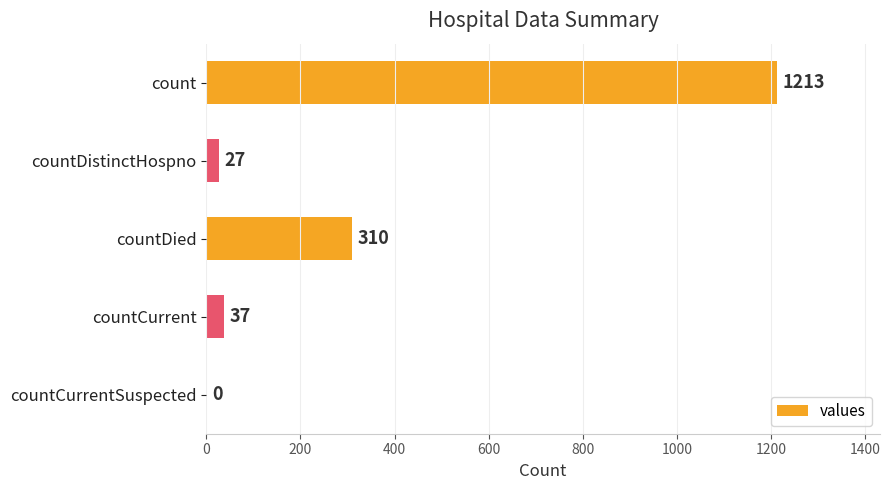

What is the greatest value displayed?

1213